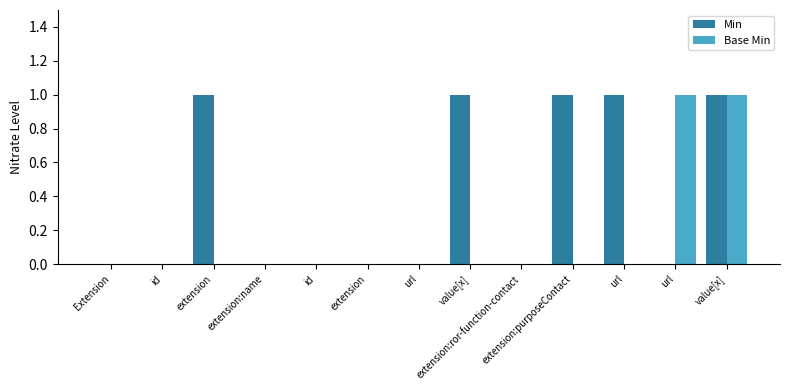

What is the sum of the Min values at url and extension?

2